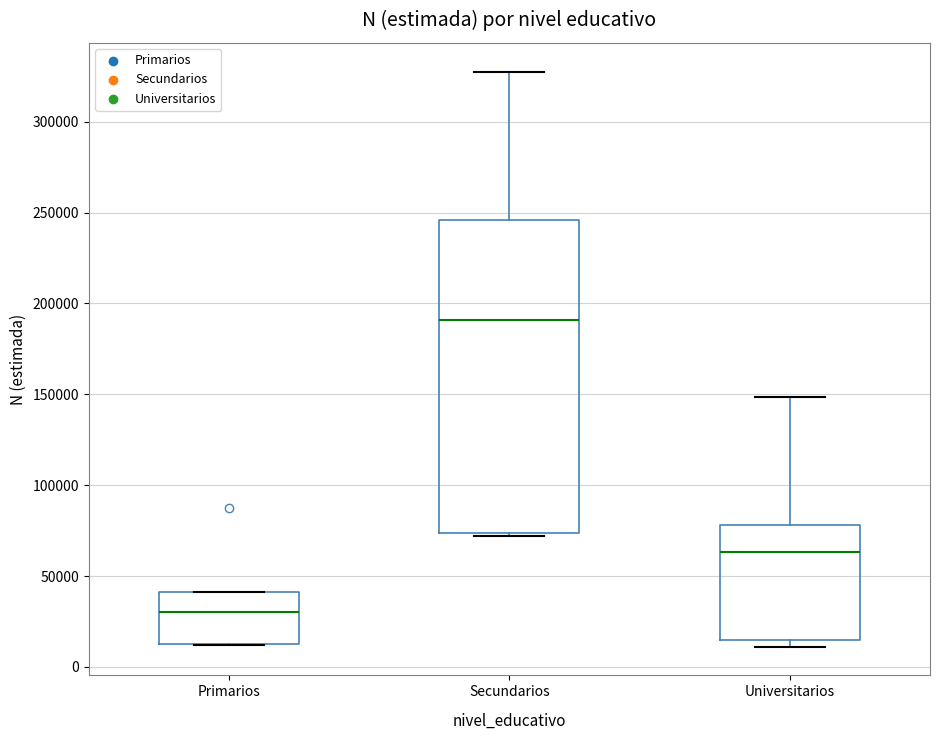

Which box is the tallest, from its lower edge to its upper edge?

Secundarios